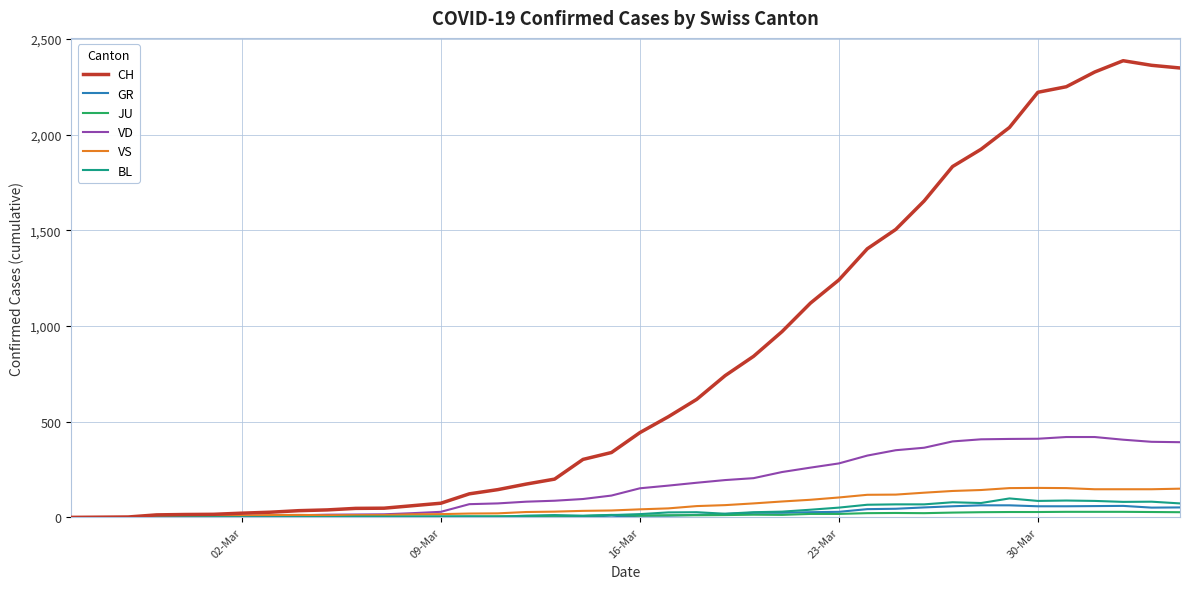

What is the maximum value shown in the chart?

2387